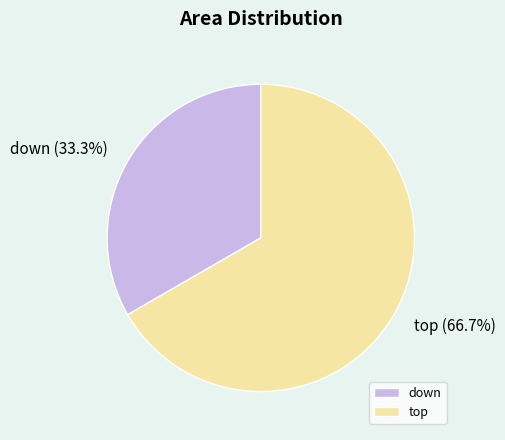

To the nearest percent, what is the difference between the largest and smallest slice percentages?

33%